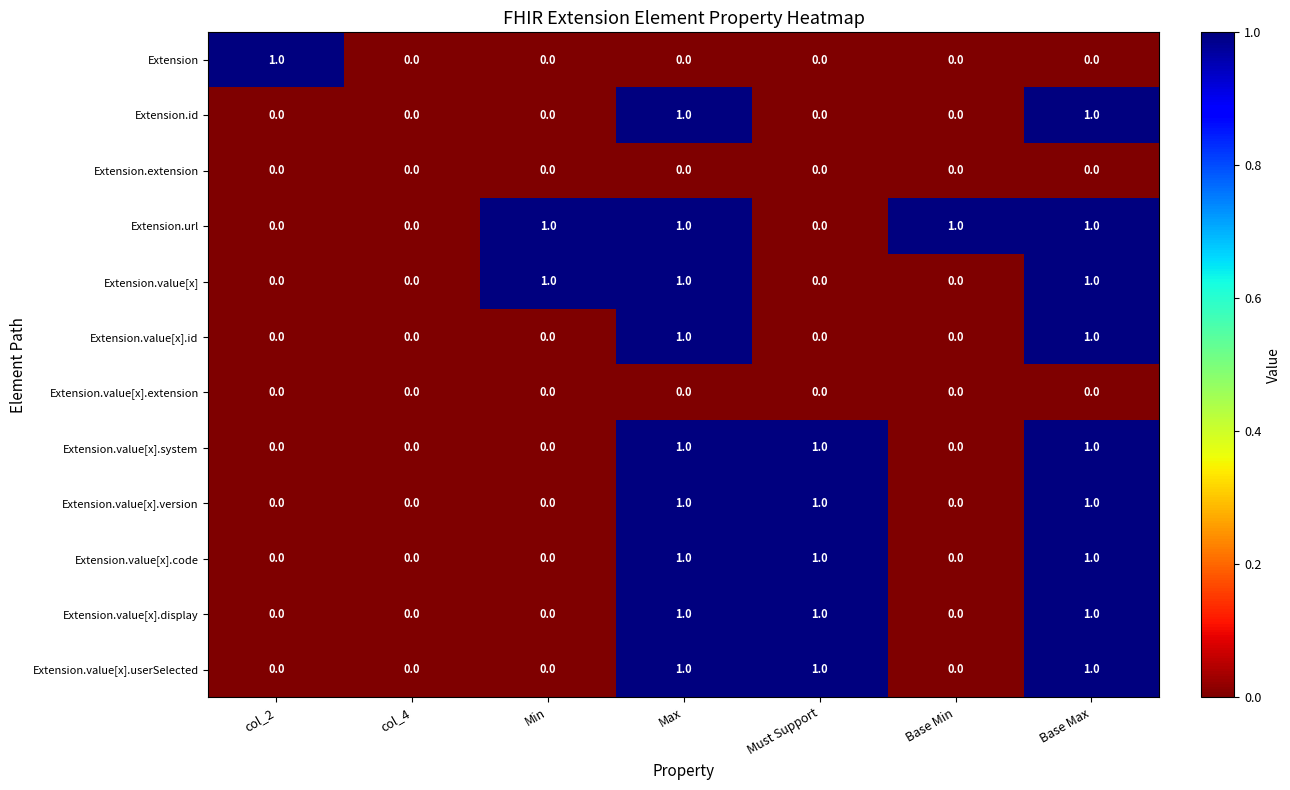

Is it true that Extension.value[x] equals 1 at Base Min?

False